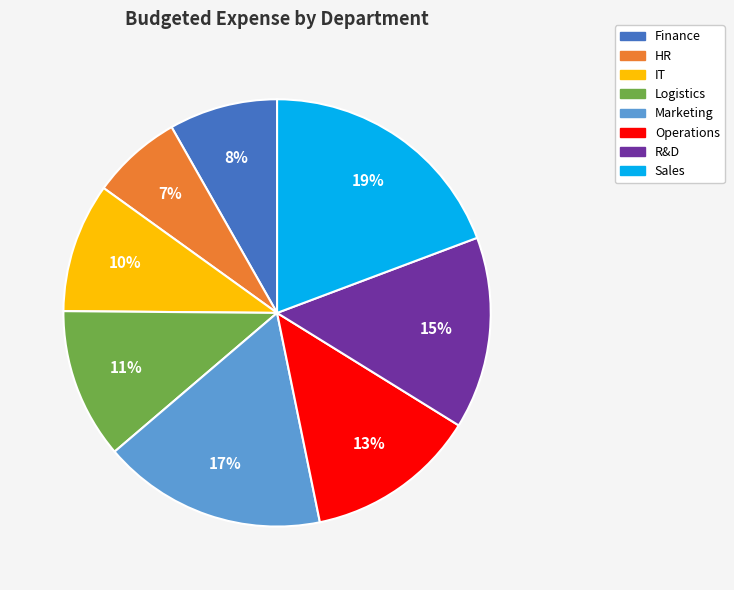

What is the largest slice in the pie chart?

Sales